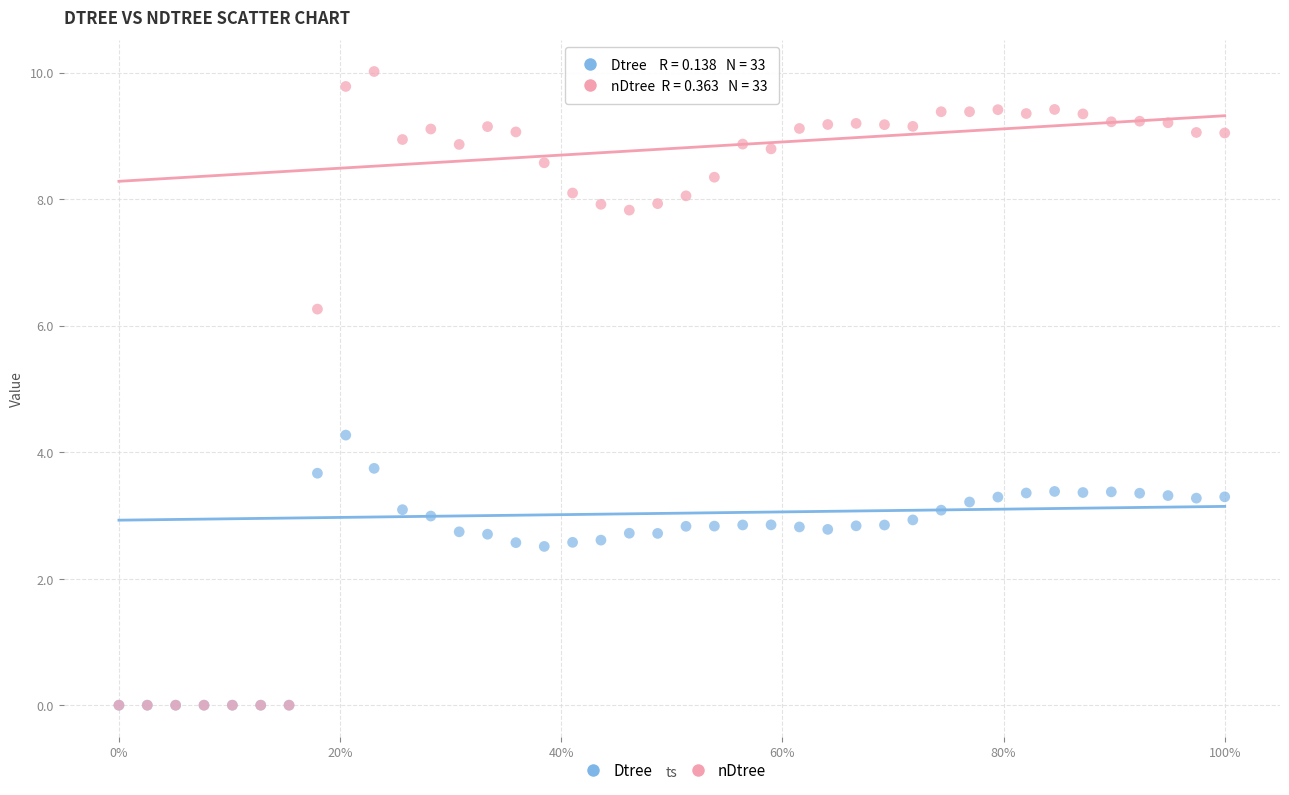

In the nDtree series, what Y value is closest to 5?

6.3